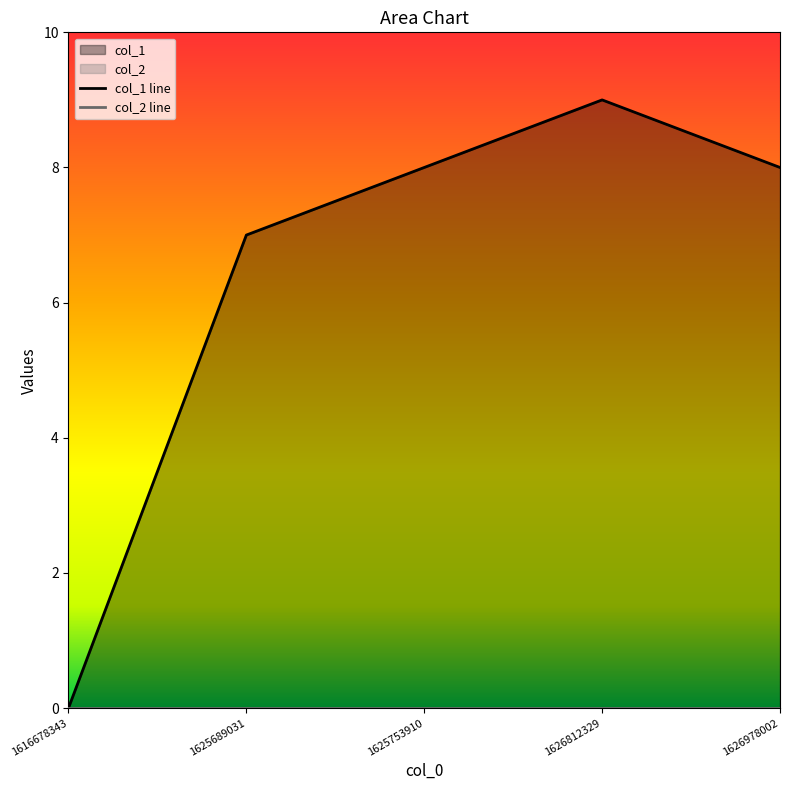

The chart shows a value of 11 at 1626978002. True or false?

False